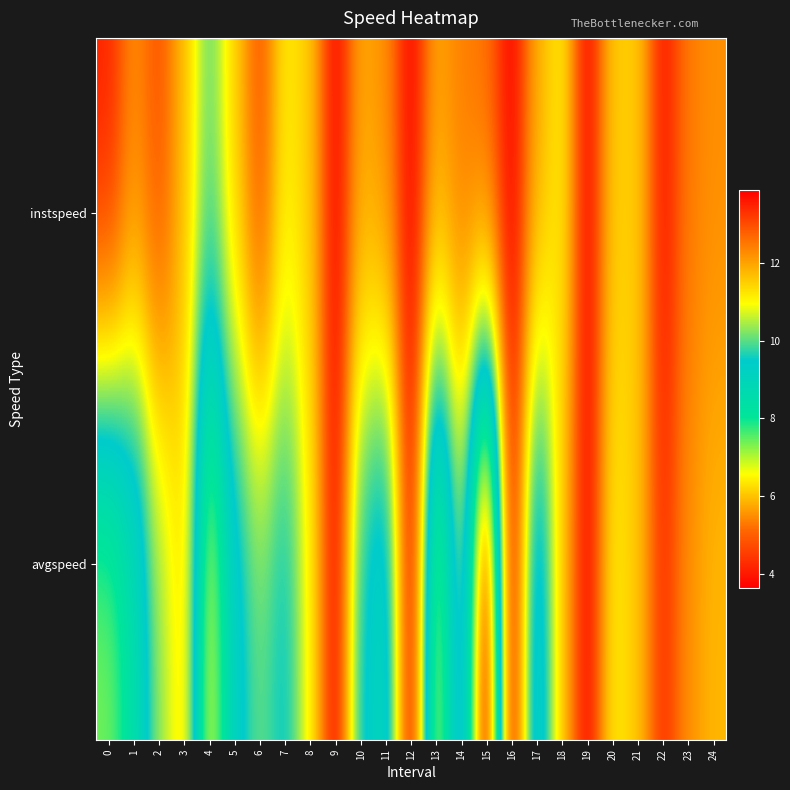

What is the maximum value shown in the chart?

13.9